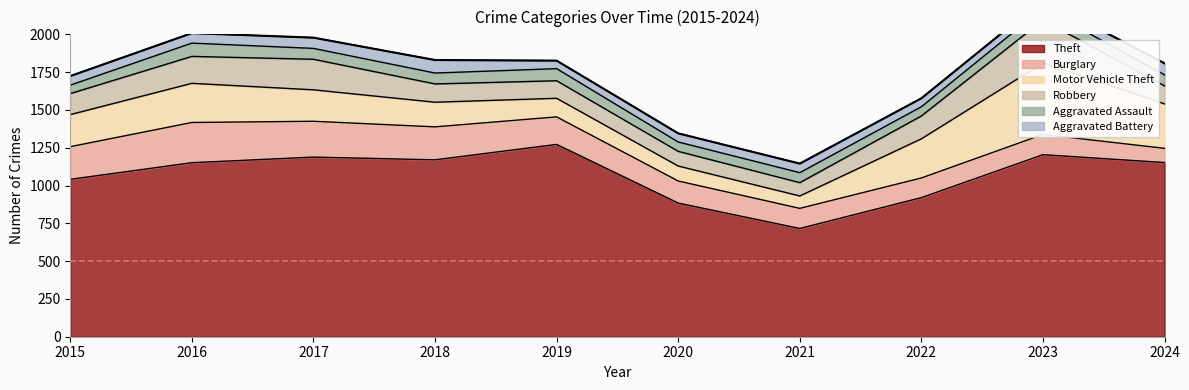

Where is the first local minimum for Burglary?

2022